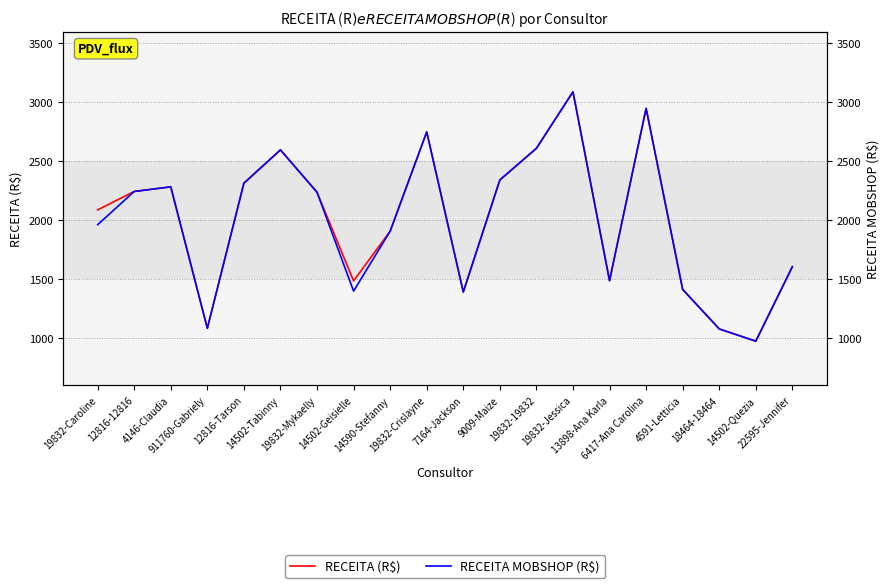

At which category does RECEITA MOBSHOP (R$) reach its first local valley?

911760-Gabriely